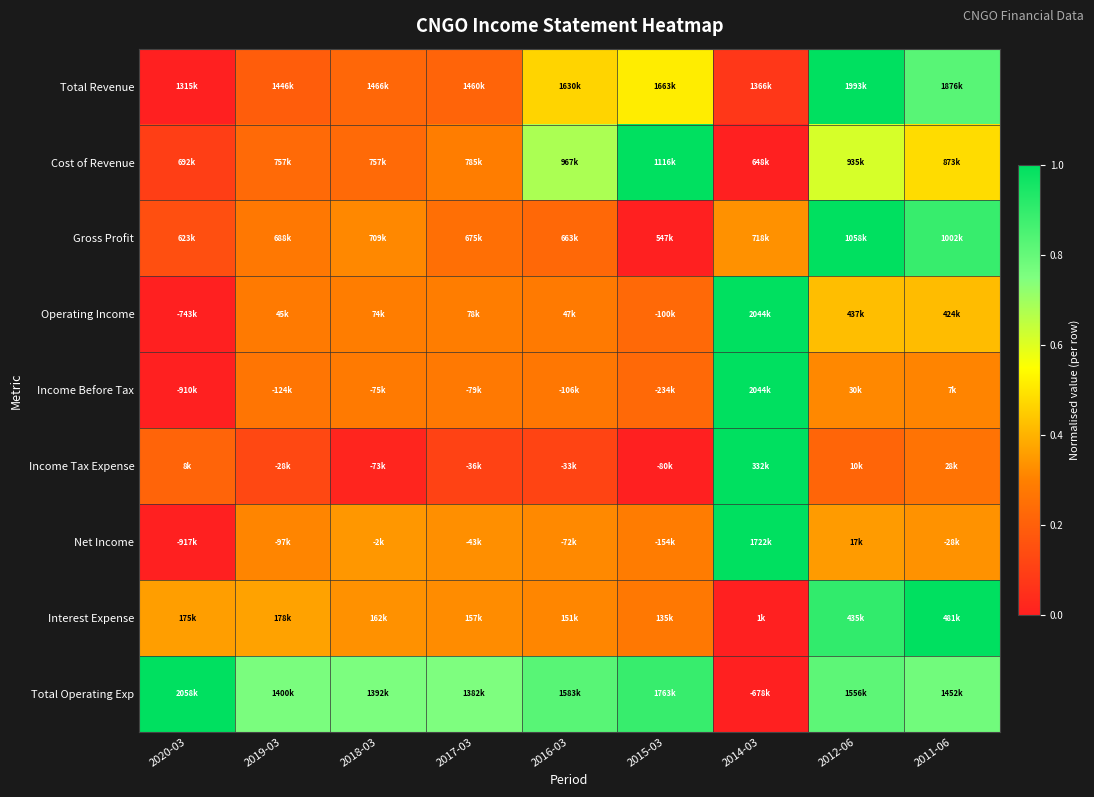

What is the maximum value shown in the chart?

1.0